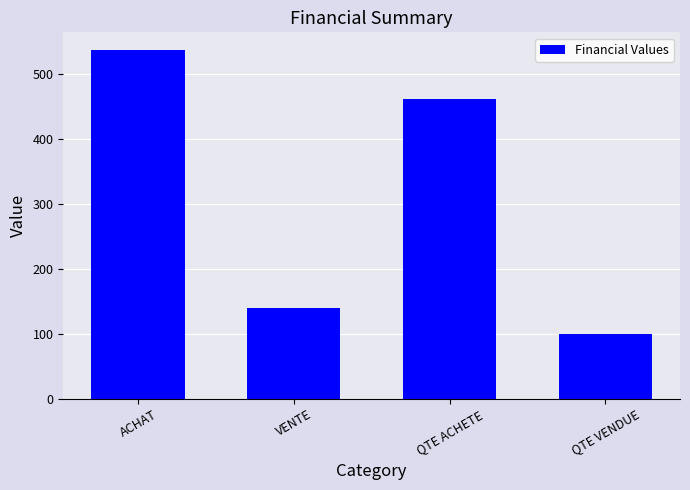

Approximately how many times larger is the value at QTE ACHETE compared to VENTE?

3.3